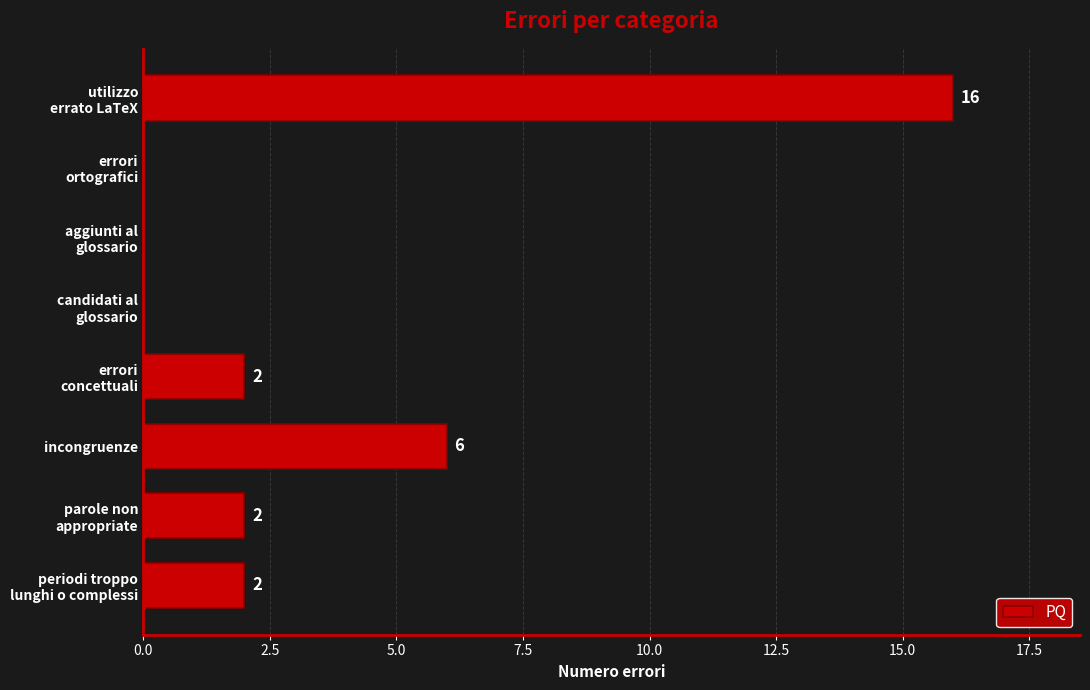

What is the greatest value displayed?

16